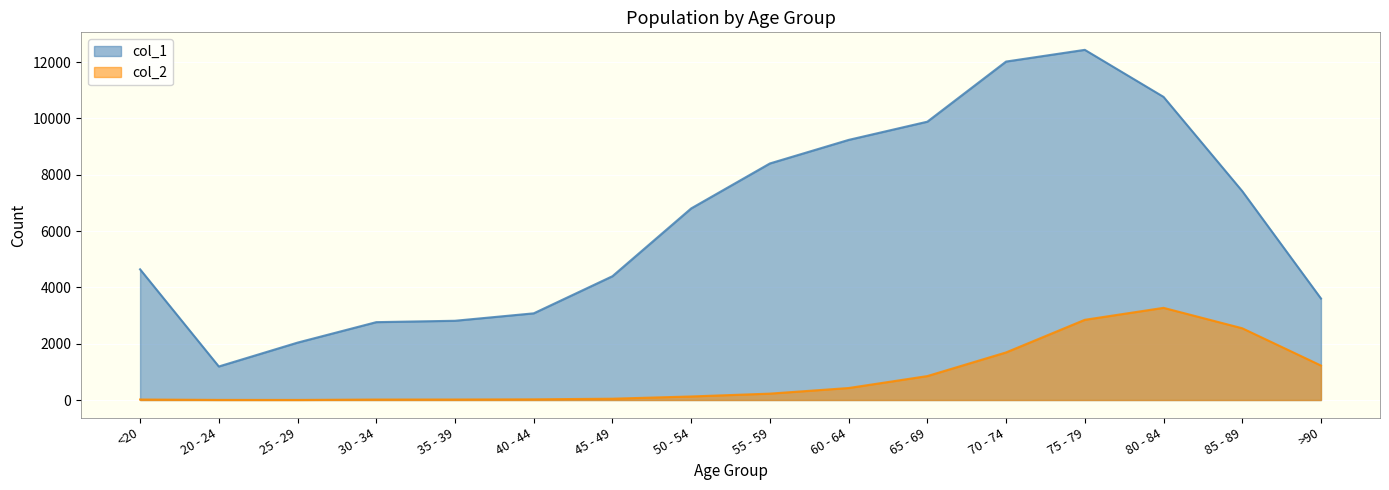

At which category does col_1 reach its first local peak?

75 - 79